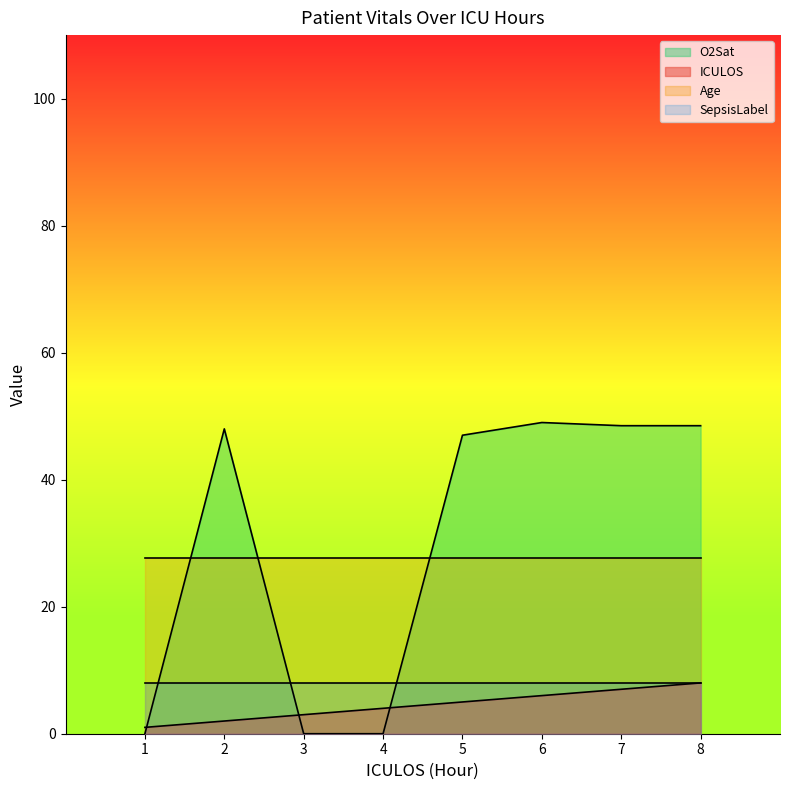

What is the approximate value of ICULOS at 1?

1.0